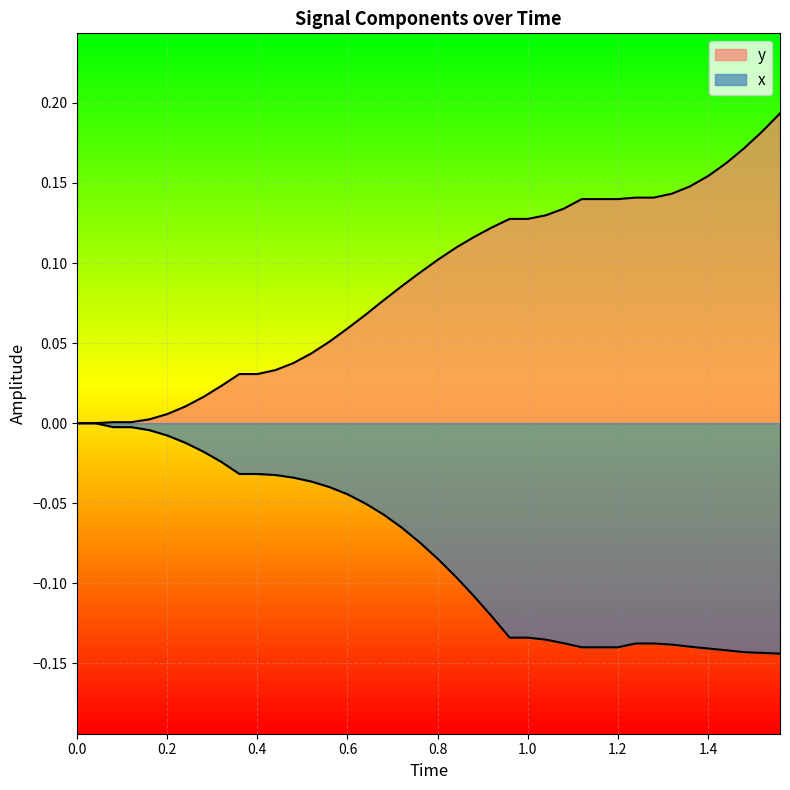

How many lines are shown in the chart?

2